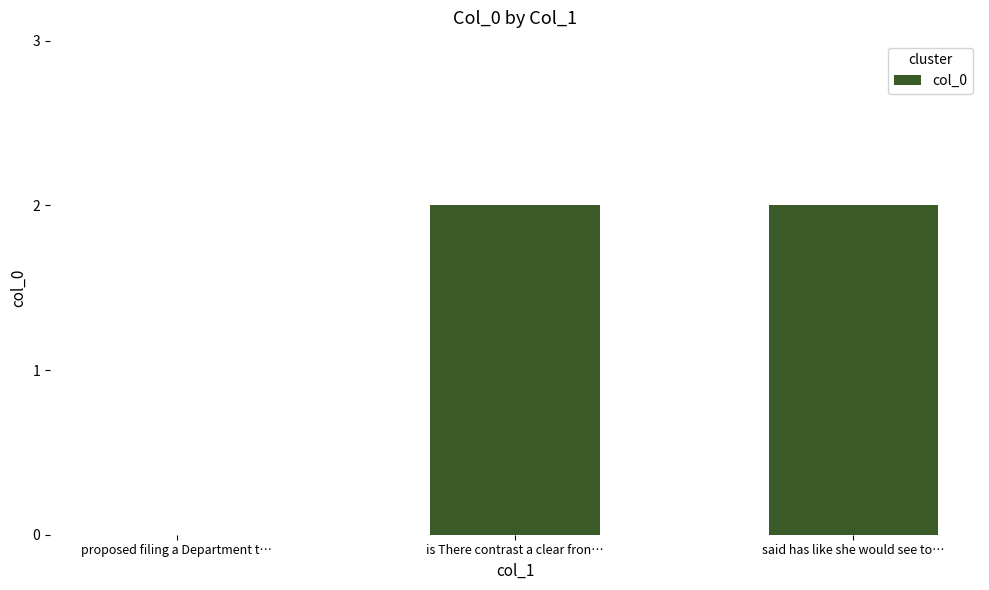

What is the change in value from proposed filing a Department t… to said has like she would see to…?

+2